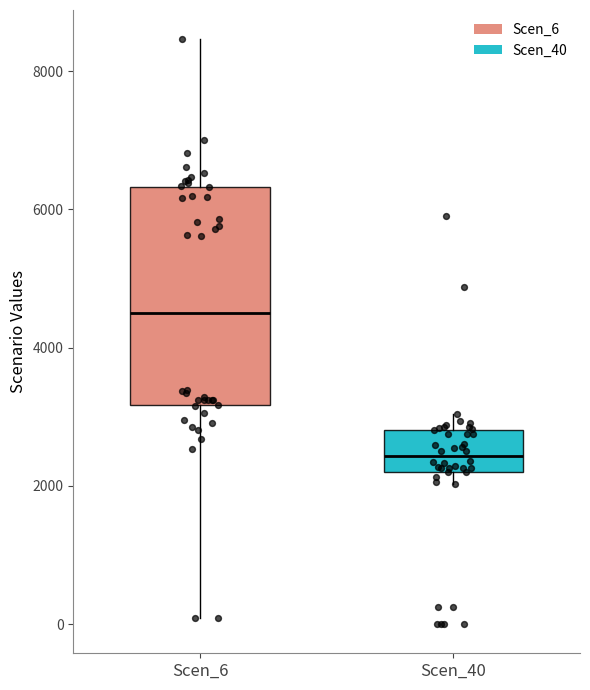

Where does the median line of the box for Scen_40 sit on the y-axis? The values are not printed on the chart, so give them approximately, as read against the axis.

2400